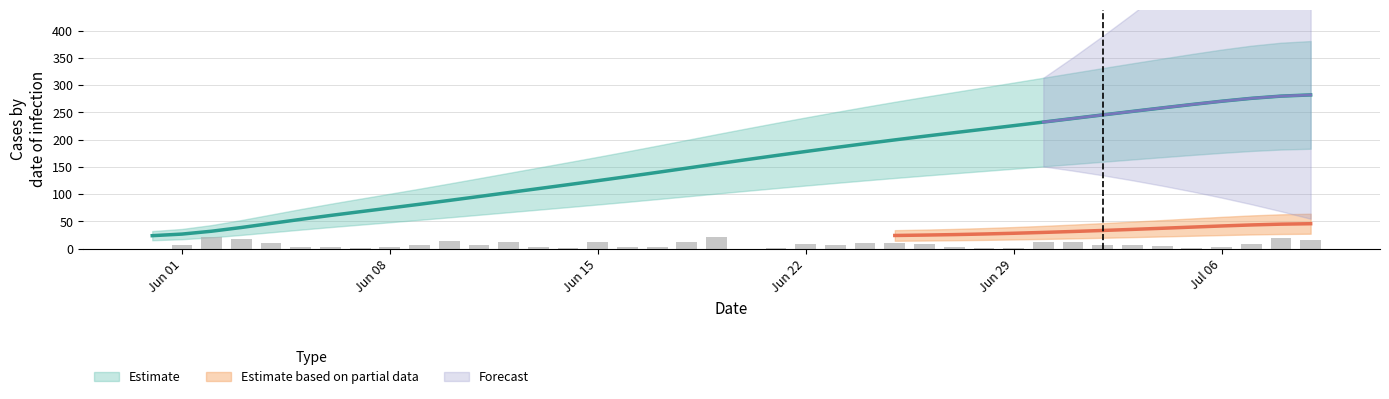

At which category does the chart reach its peak across all series?

2020-07-09